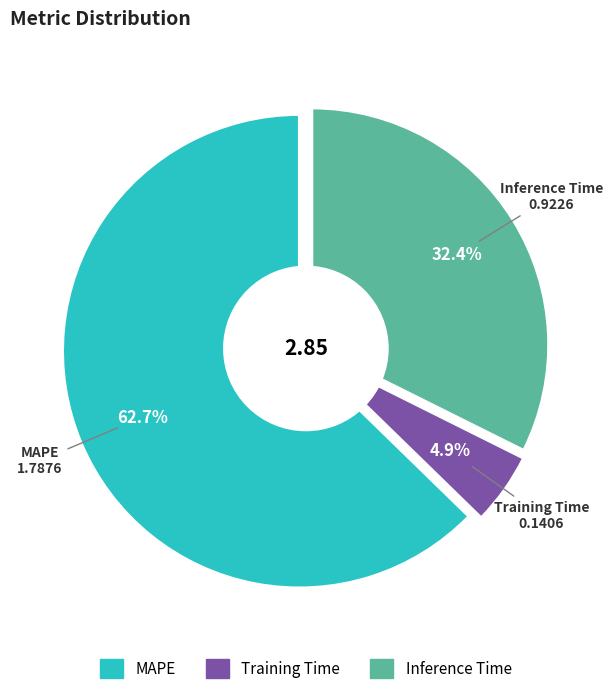

How much of the chart is everything except Training Time?

95.1%